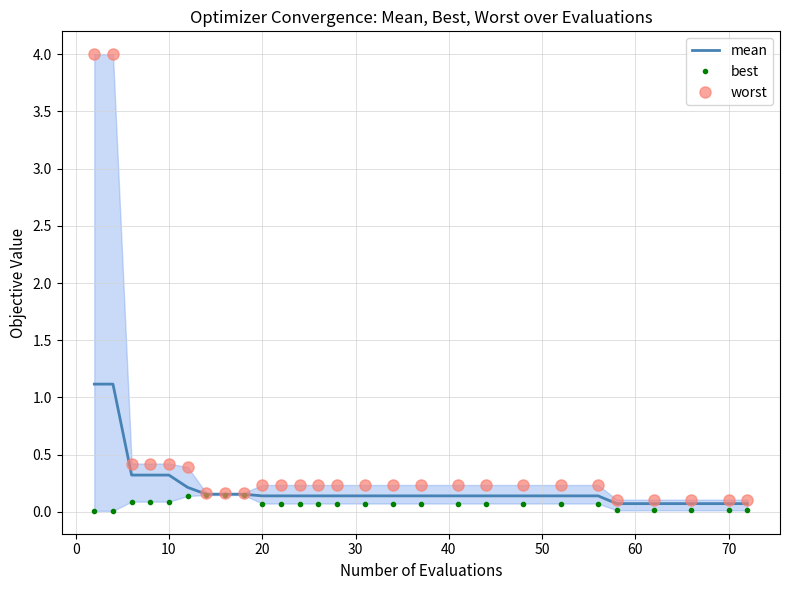

At 70, list the series in order from smallest to largest.

best, mean, worst